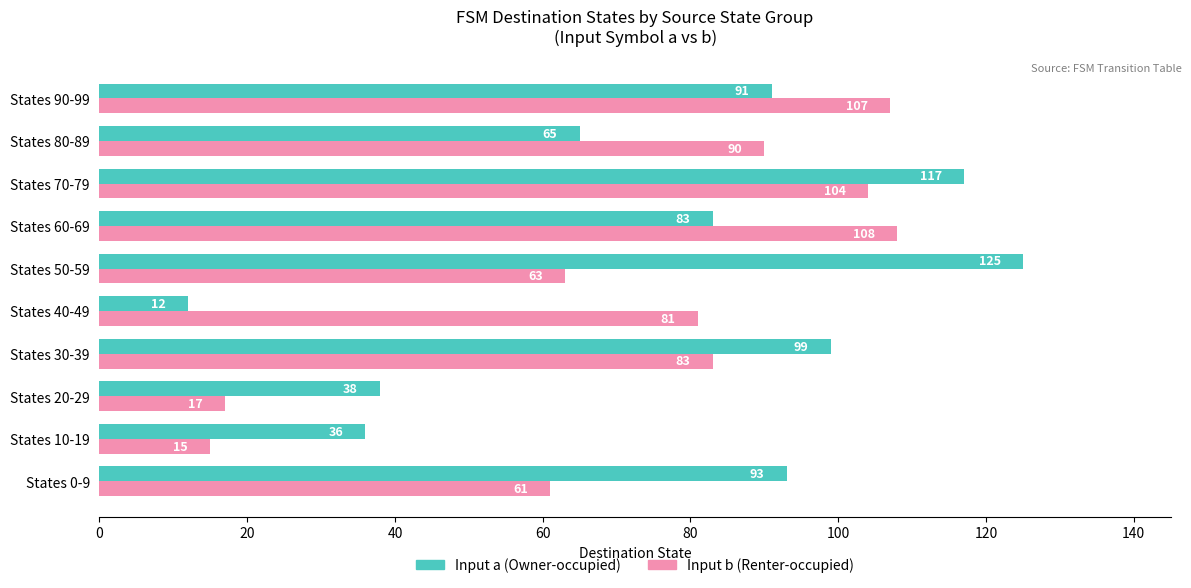

What is the maximum value shown in the chart?

125